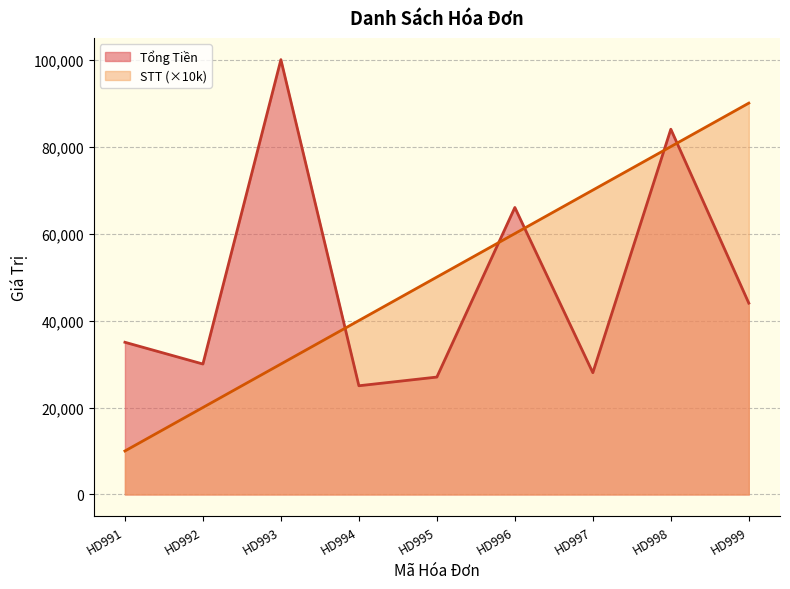

At which category does Tổng Tiền reach its first local peak?

HD993